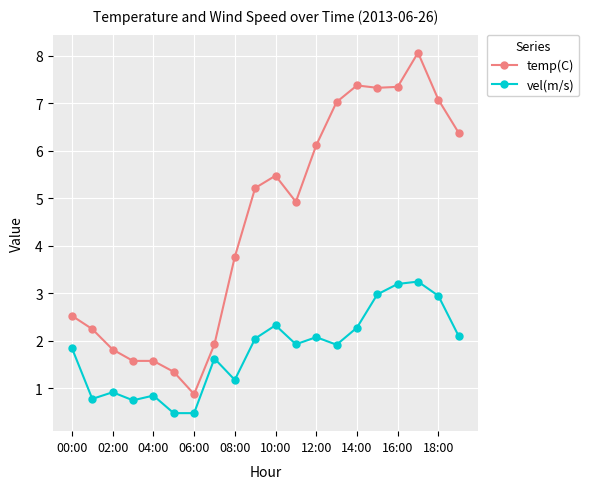

True or false: temp(C) and vel(m/s) cross at least once.

False